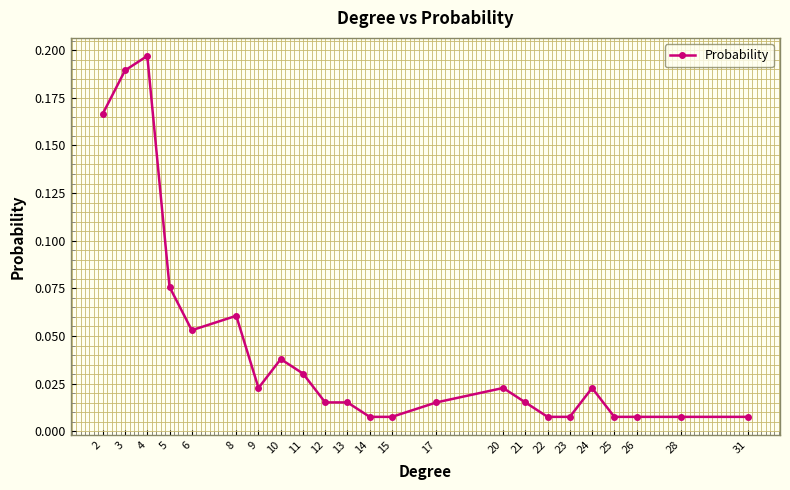

Is this an area chart (filled region under the line)?

No